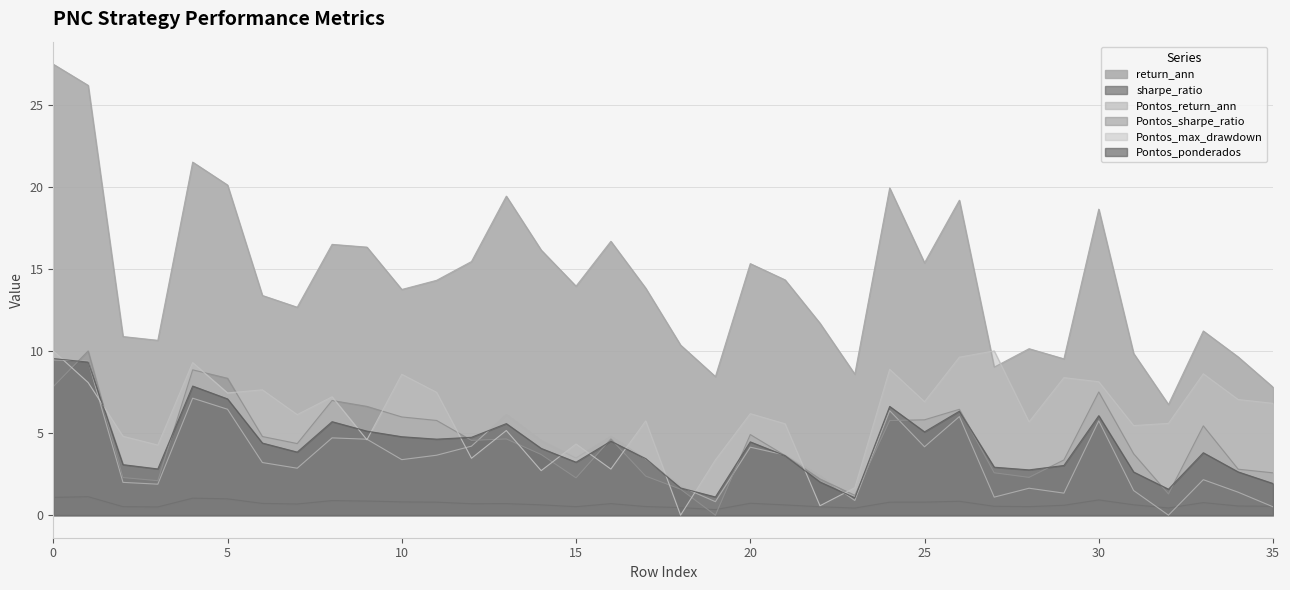

Between 11 and 28, which series saw the biggest shift?

return_ann